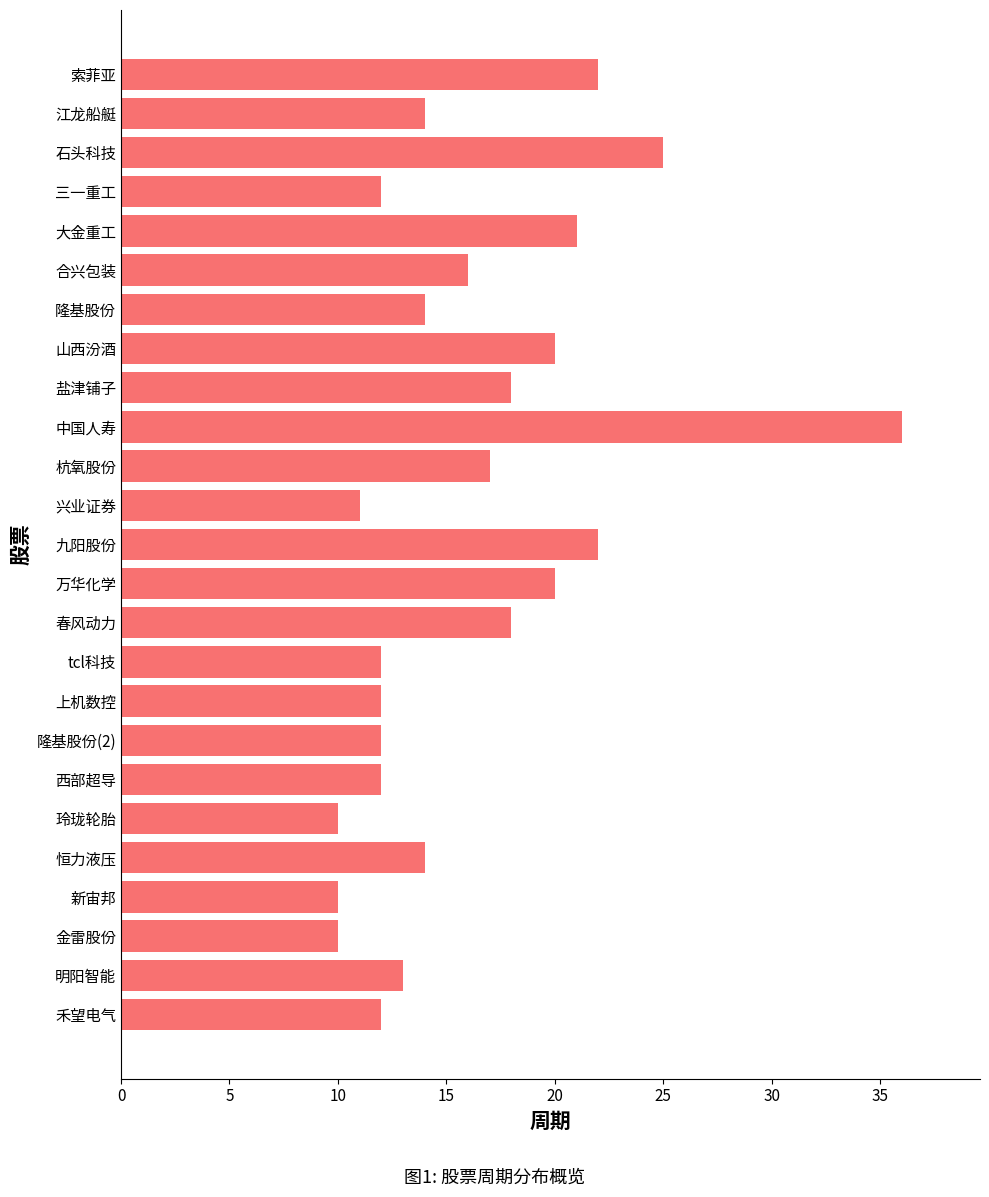

The chart shows a value of 36 at 中国人寿. True or false?

True